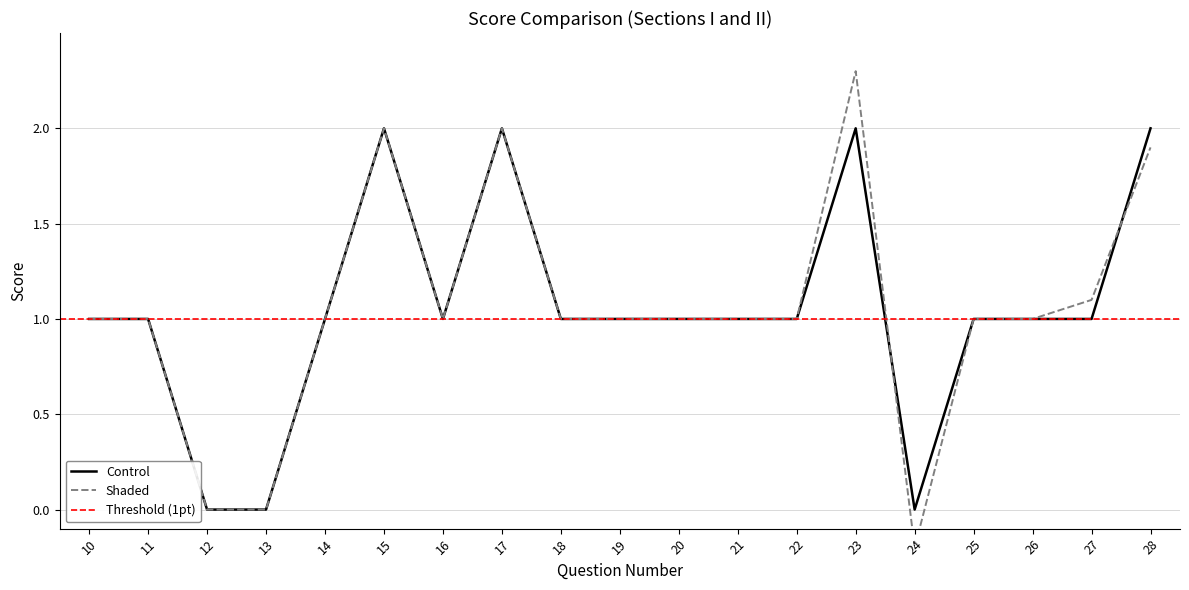

Reading left to right, extract all data points from this chart.

Control: 1.0	1.0	0.0	0.0	1.0	2.0	1.0	2.0	1.0	1.0	1.0	1.0	1.0	2.0	0.0	1.0	1.0	1.0	2.0
Shaded: 1.0	1.0	0.0	0.0	1.0	2.0	1.0	2.0	1.0	1.0	1.0	1.0	1.0	2.3	-0.2	1.0	1.0	1.1	1.9